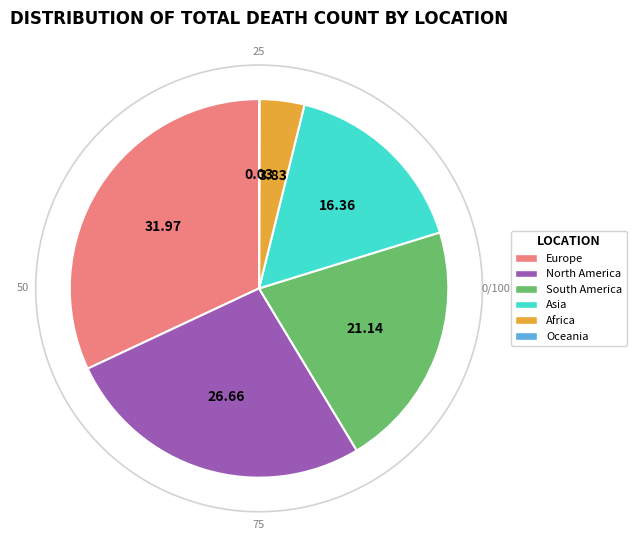

Is the sum of Africa and Asia greater than half?

No